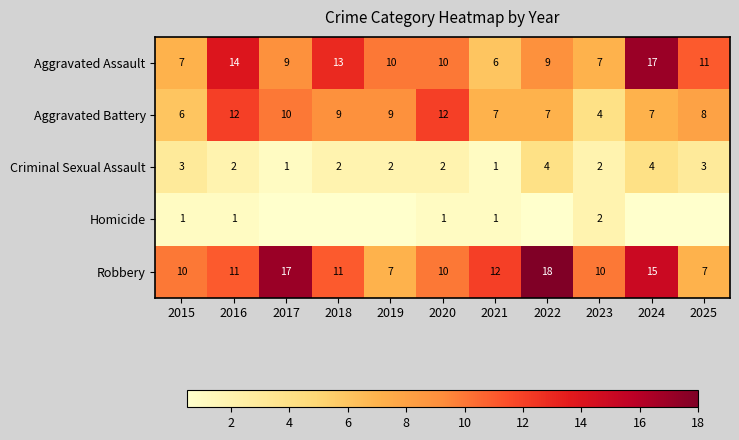

Is it true that Aggravated Battery equals 13 at 2019?

False